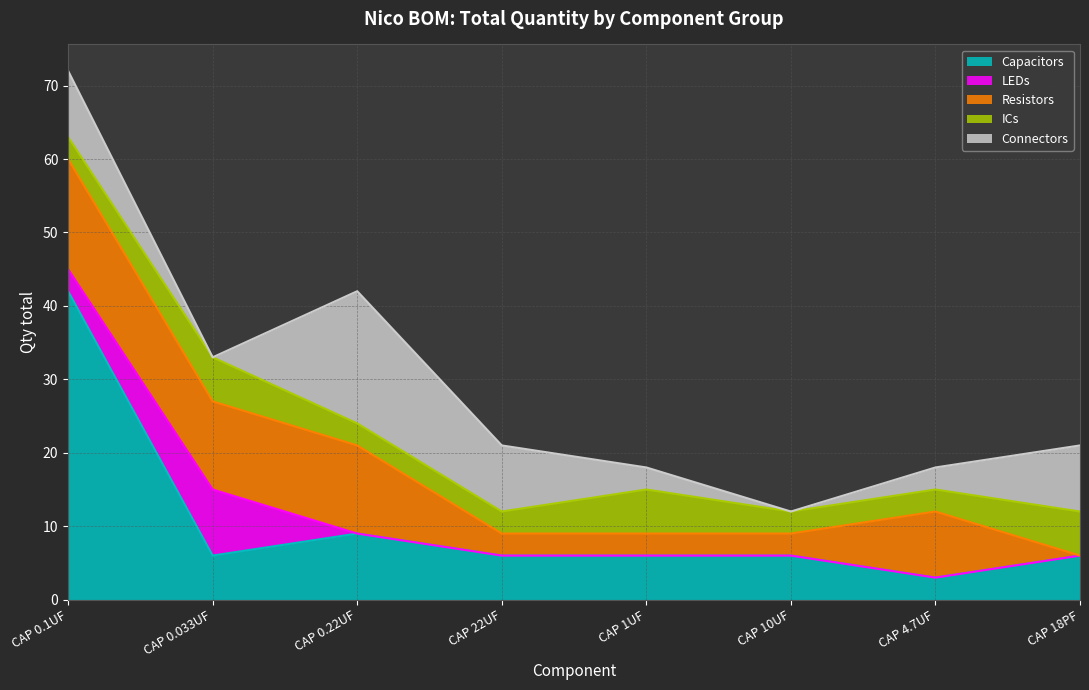

What is the sum of all Capacitors values?

84